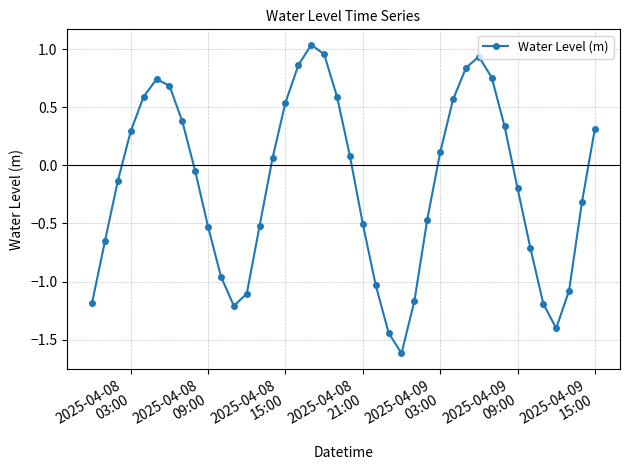

What is the difference between the second highest and minimum values?

2.6